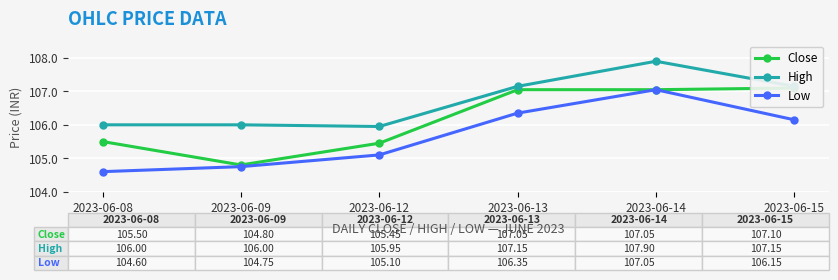

At which category does the chart reach its peak across all series?

2023-06-14